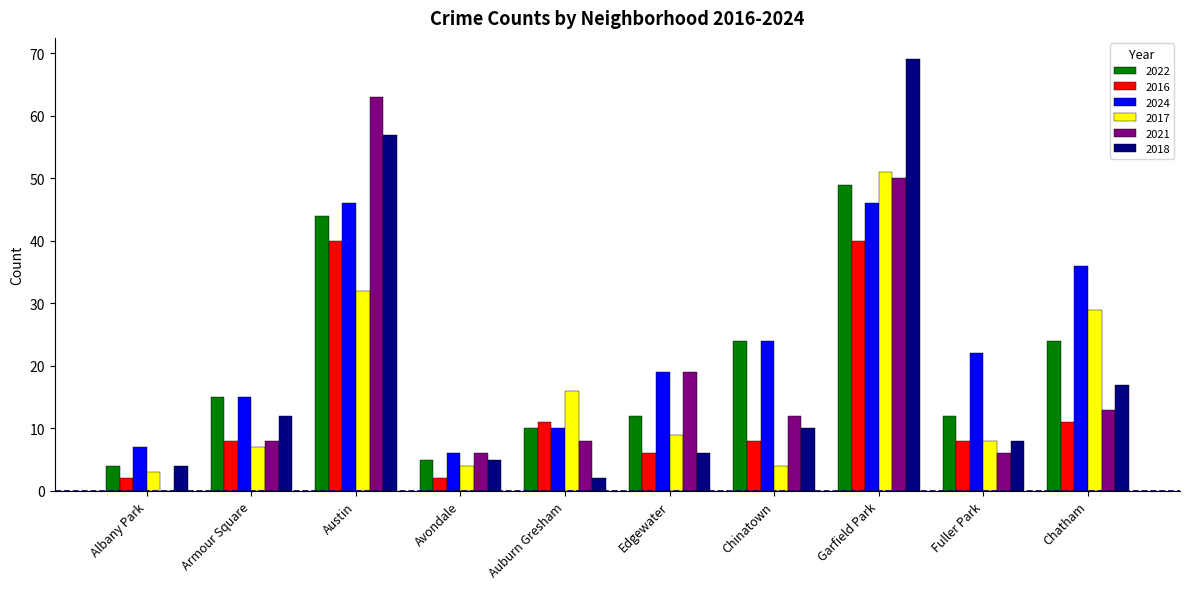

At which category is the sum across all series the highest?

Garfield Park